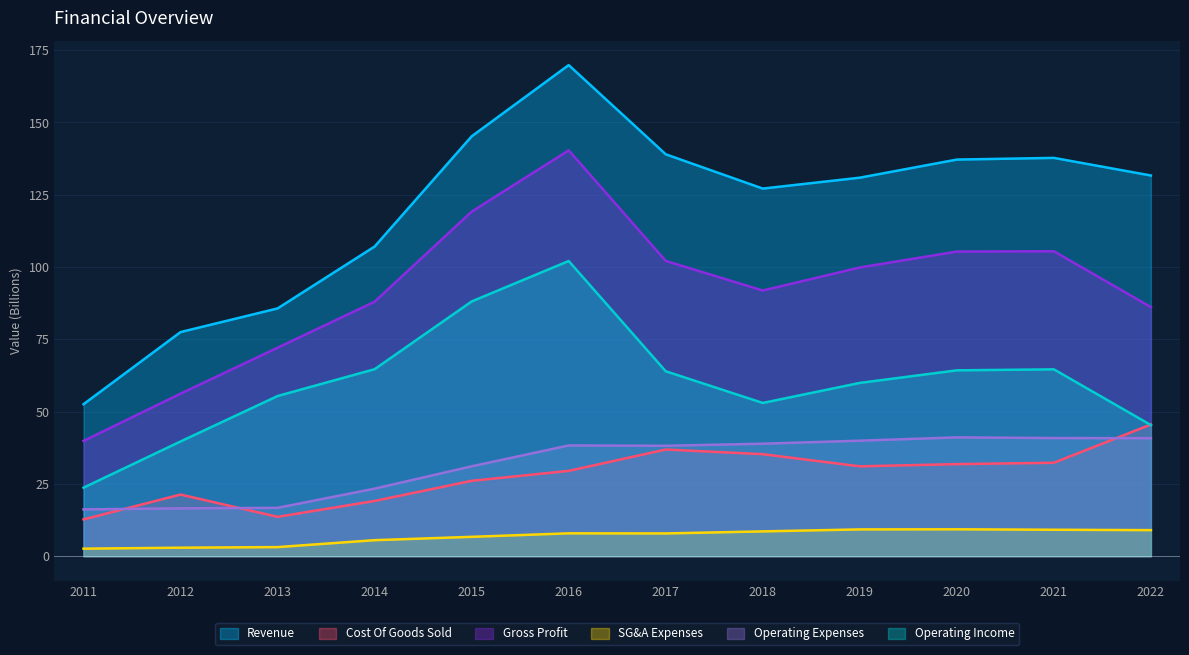

What is the sum of all Operating Income values?

724.6